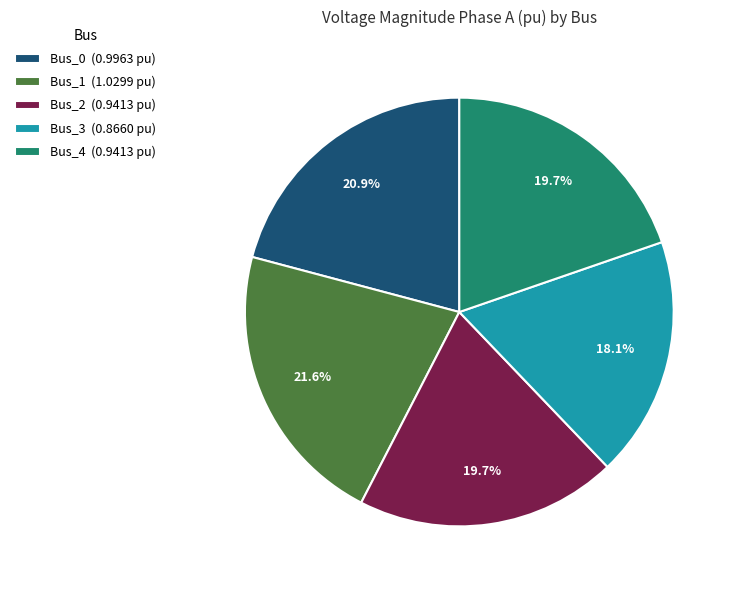

Which slice is the largest?

Bus_1